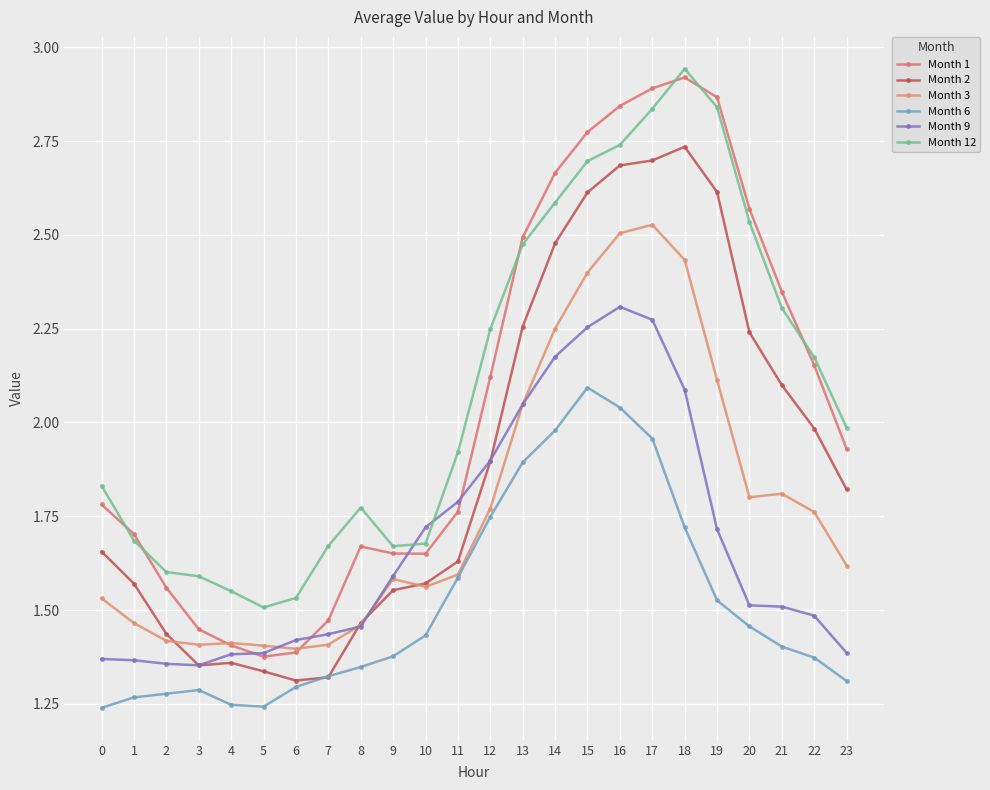

At how many categories does at least one series exceed 1?

24